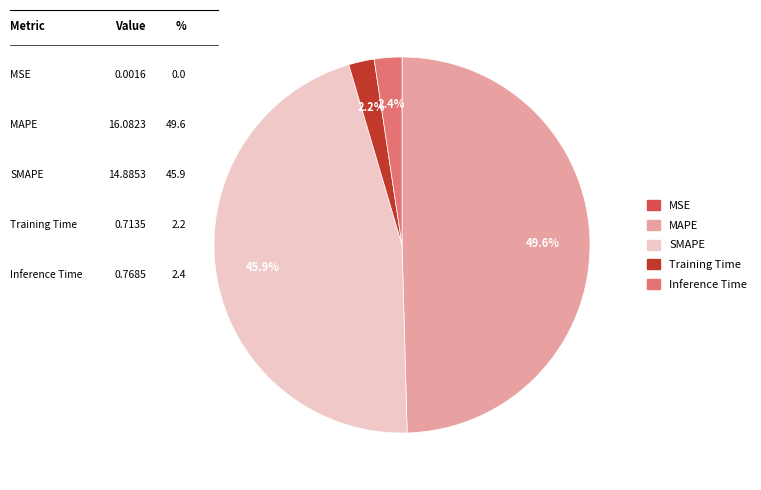

How much of the chart is everything except MAPE?

50.4%